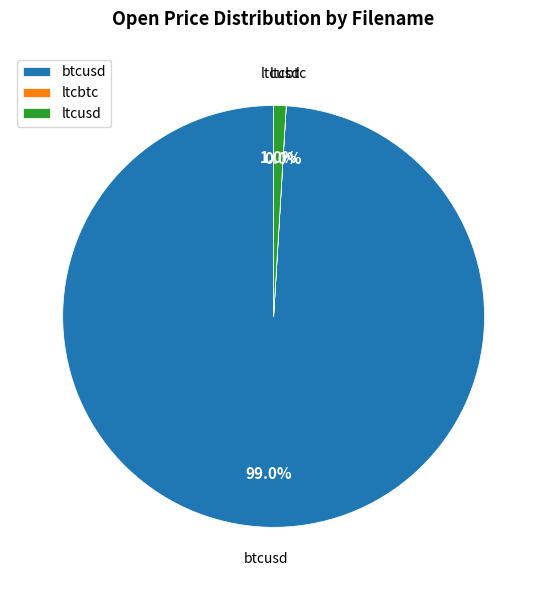

The ltcusd slice represents 1% of the pie. True or false?

True